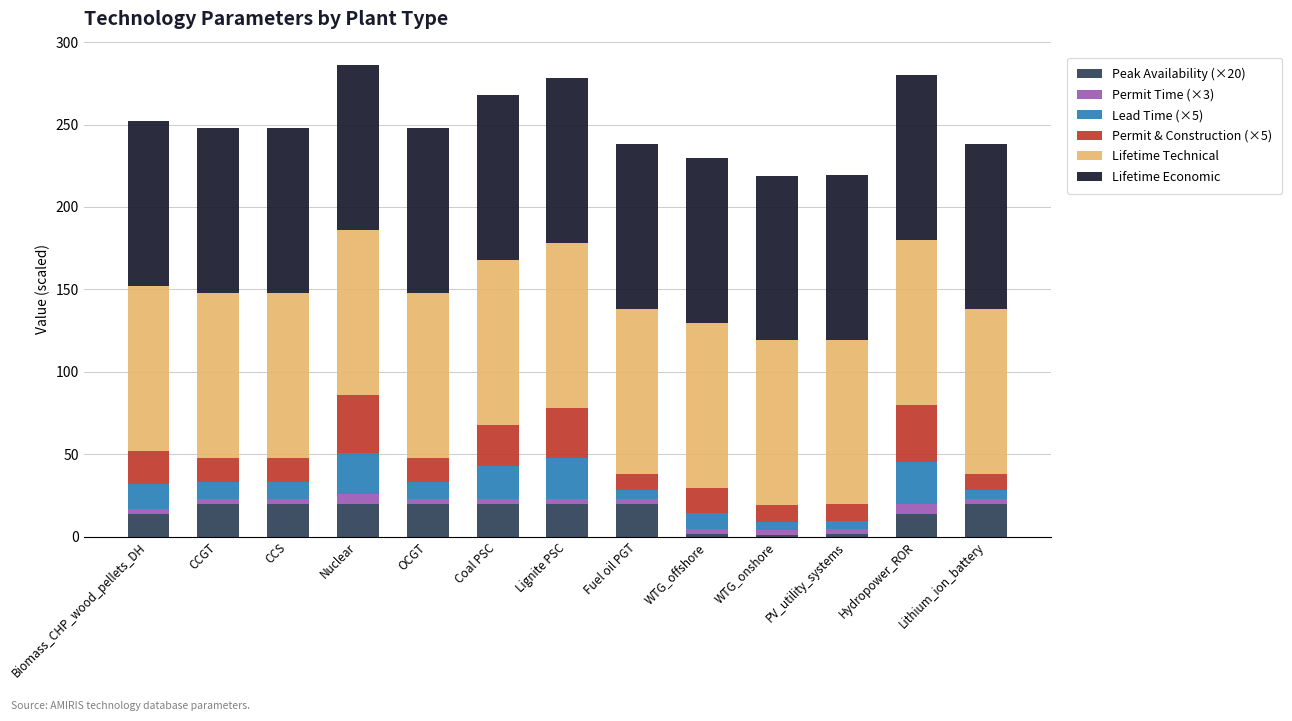

Is it true that Peak Availability (×20) equals 31.7 at Nuclear?

False